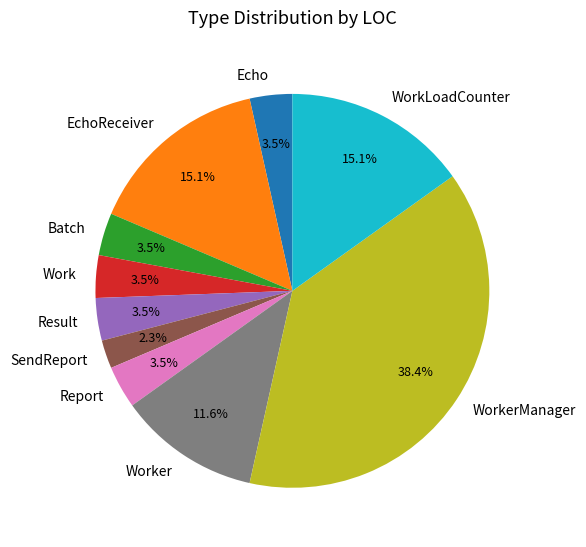

To the nearest percent, what is the difference between the Worker and Batch slice percentages?

8%